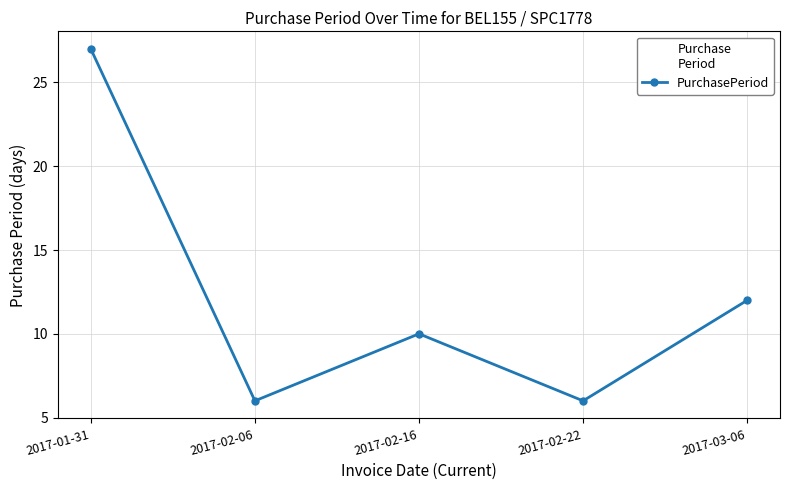

How many categories are shown in the chart?

5